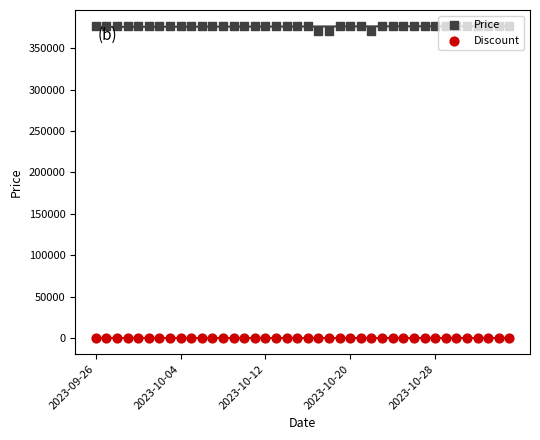

At which category is the sum across all series the highest?

23